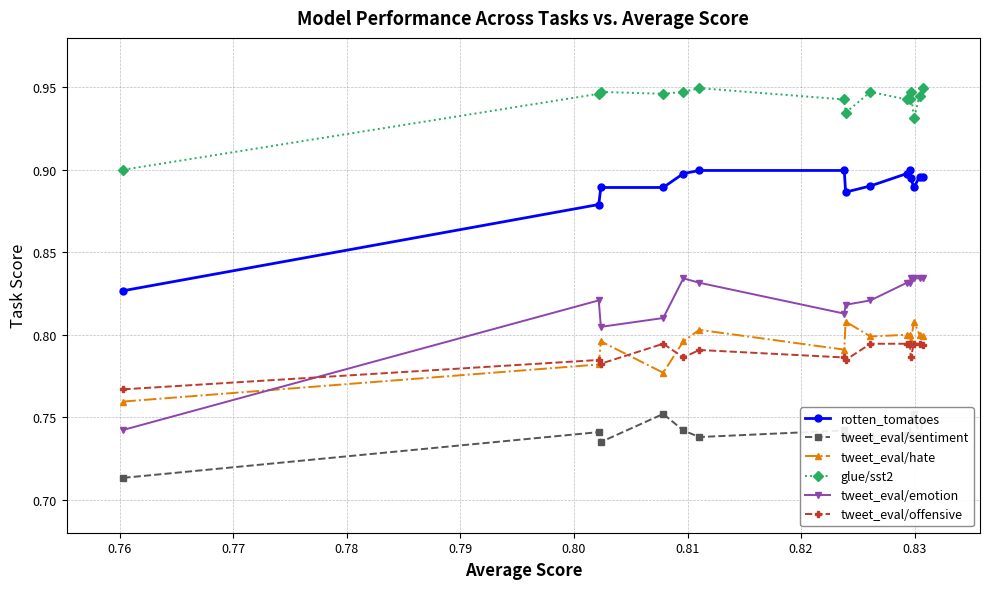

True or false: rotten_tomatoes and glue/sst2 intersect in this chart.

False